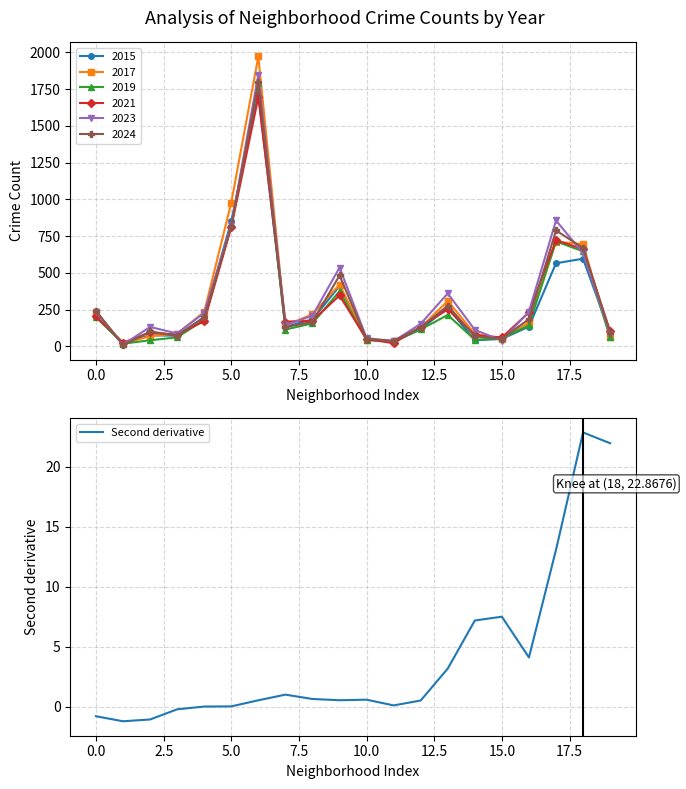

Where is the data nearest to the value 10?

15